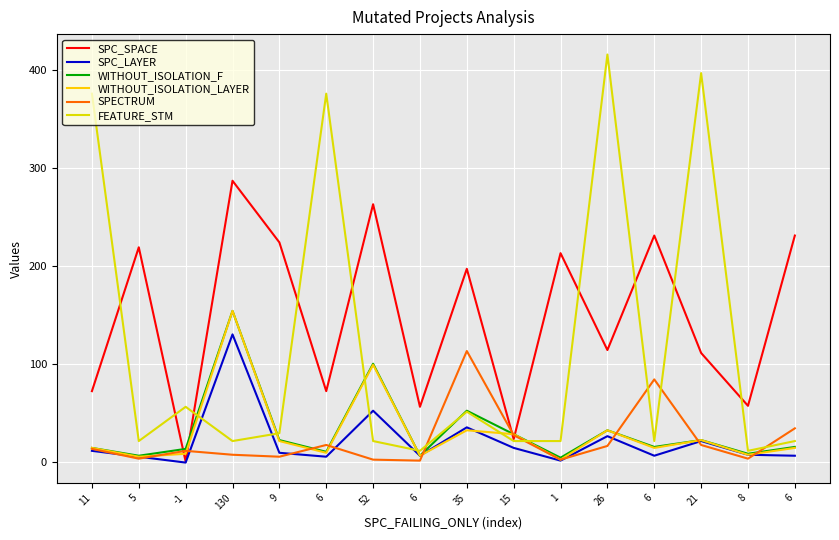

At which category is the sum across all series the highest?

130